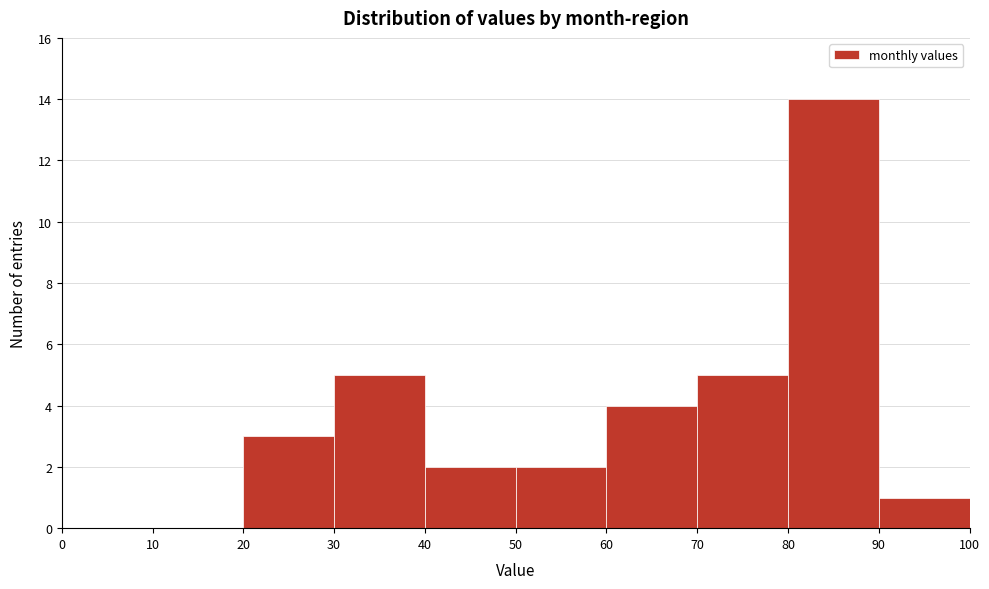

What is the height of the bar covering 70 to 80 on the x-axis? The values are not printed on the chart, so give them approximately, as read against the axis.

5